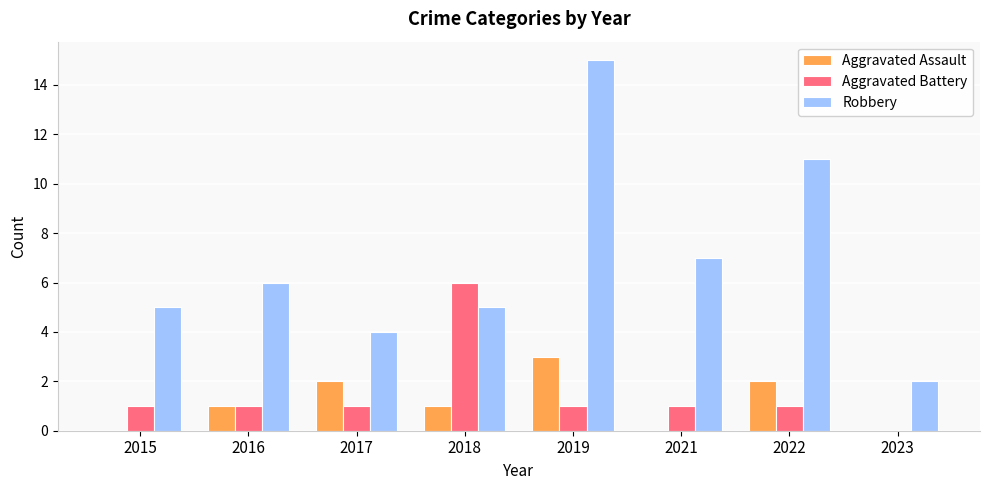

What is the greatest value displayed?

15